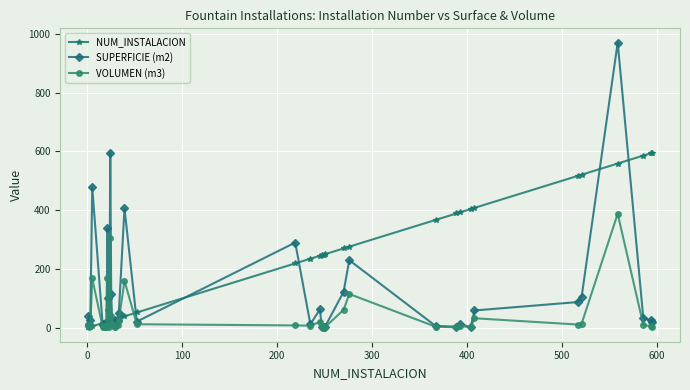

What is the value of the SUPERFICIE (m2) point at the 19th from the left?

49.0